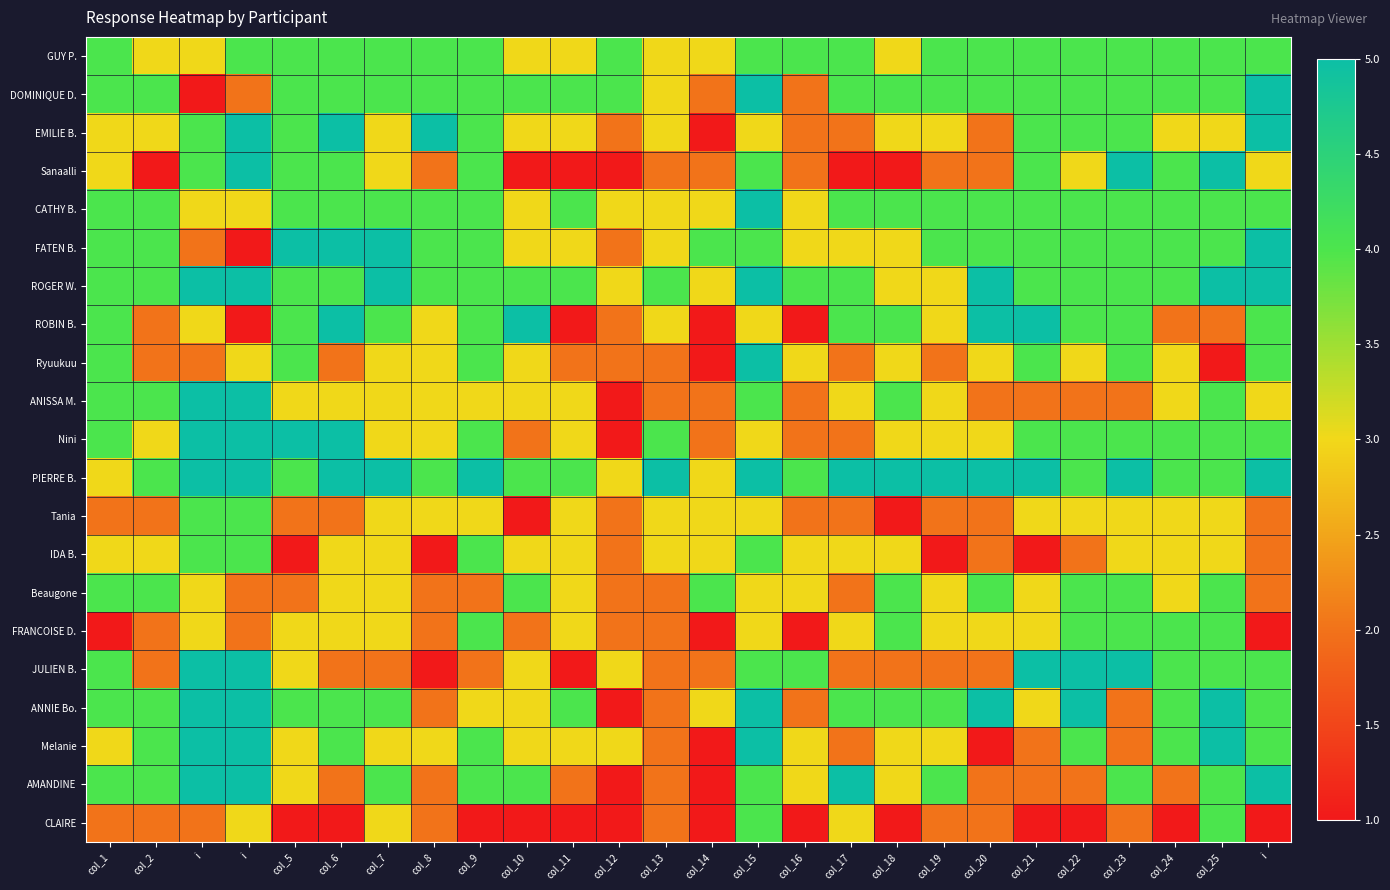

Reading right to left, what are all the values shown in this chart?

GUY P.: i=4	col_25=4	col_24=4	col_23=4	col_22=4	col_21=4	col_20=4	col_19=4	col_18=3	col_17=4	col_16=4	col_15=4	col_14=3	col_13=3	col_12=4	col_11=3	col_10=3	col_9=4	col_8=4	col_7=4	col_6=4	col_5=4	i=4	i=3	col_2=3	col_1=4
DOMINIQUE D.: i=5	col_25=4	col_24=4	col_23=4	col_22=4	col_21=4	col_20=4	col_19=4	col_18=4	col_17=4	col_16=2	col_15=5	col_14=2	col_13=3	col_12=4	col_11=4	col_10=4	col_9=4	col_8=4	col_7=4	col_6=4	col_5=4	i=2	i=1	col_2=4	col_1=4
EMILIE B.: i=5	col_25=3	col_24=3	col_23=4	col_22=4	col_21=4	col_20=2	col_19=3	col_18=3	col_17=2	col_16=2	col_15=3	col_14=1	col_13=3	col_12=2	col_11=3	col_10=3	col_9=4	col_8=5	col_7=3	col_6=5	col_5=4	i=5	i=4	col_2=3	col_1=3
Sanaalli: i=3	col_25=5	col_24=4	col_23=5	col_22=3	col_21=4	col_20=2	col_19=2	col_18=1	col_17=1	col_16=2	col_15=4	col_14=2	col_13=2	col_12=1	col_11=1	col_10=1	col_9=4	col_8=2	col_7=3	col_6=4	col_5=4	i=5	i=4	col_2=1	col_1=3
CATHY B.: i=4	col_25=4	col_24=4	col_23=4	col_22=4	col_21=4	col_20=4	col_19=4	col_18=4	col_17=4	col_16=3	col_15=5	col_14=3	col_13=3	col_12=3	col_11=4	col_10=3	col_9=4	col_8=4	col_7=4	col_6=4	col_5=4	i=3	i=3	col_2=4	col_1=4
FATEN B.: i=5	col_25=4	col_24=4	col_23=4	col_22=4	col_21=4	col_20=4	col_19=4	col_18=3	col_17=3	col_16=3	col_15=4	col_14=4	col_13=3	col_12=2	col_11=3	col_10=3	col_9=4	col_8=4	col_7=5	col_6=5	col_5=5	i=1	i=2	col_2=4	col_1=4
ROGER W.: i=5	col_25=5	col_24=4	col_23=4	col_22=4	col_21=4	col_20=5	col_19=3	col_18=3	col_17=4	col_16=4	col_15=5	col_14=3	col_13=4	col_12=3	col_11=4	col_10=4	col_9=4	col_8=4	col_7=5	col_6=4	col_5=4	i=5	i=5	col_2=4	col_1=4
ROBIN B.: i=4	col_25=2	col_24=2	col_23=4	col_22=4	col_21=5	col_20=5	col_19=3	col_18=4	col_17=4	col_16=1	col_15=3	col_14=1	col_13=3	col_12=2	col_11=1	col_10=5	col_9=4	col_8=3	col_7=4	col_6=5	col_5=4	i=1	i=3	col_2=2	col_1=4
Ryuukuu: i=4	col_25=1	col_24=3	col_23=4	col_22=3	col_21=4	col_20=3	col_19=2	col_18=3	col_17=2	col_16=3	col_15=5	col_14=1	col_13=2	col_12=2	col_11=2	col_10=3	col_9=4	col_8=3	col_7=3	col_6=2	col_5=4	i=3	i=2	col_2=2	col_1=4
ANISSA M.: i=3	col_25=4	col_24=3	col_23=2	col_22=2	col_21=2	col_20=2	col_19=3	col_18=4	col_17=3	col_16=2	col_15=4	col_14=2	col_13=2	col_12=1	col_11=3	col_10=3	col_9=3	col_8=3	col_7=3	col_6=3	col_5=3	i=5	i=5	col_2=4	col_1=4
Nini: i=4	col_25=4	col_24=4	col_23=4	col_22=4	col_21=4	col_20=3	col_19=3	col_18=3	col_17=2	col_16=2	col_15=3	col_14=2	col_13=4	col_12=1	col_11=3	col_10=2	col_9=4	col_8=3	col_7=3	col_6=5	col_5=5	i=5	i=5	col_2=3	col_1=4
PIERRE B.: i=5	col_25=4	col_24=4	col_23=5	col_22=4	col_21=5	col_20=5	col_19=5	col_18=5	col_17=5	col_16=4	col_15=5	col_14=3	col_13=5	col_12=3	col_11=4	col_10=4	col_9=5	col_8=4	col_7=5	col_6=5	col_5=4	i=5	i=5	col_2=4	col_1=3
Tania: i=2	col_25=3	col_24=3	col_23=3	col_22=3	col_21=3	col_20=2	col_19=2	col_18=1	col_17=2	col_16=2	col_15=3	col_14=3	col_13=3	col_12=2	col_11=3	col_10=1	col_9=3	col_8=3	col_7=3	col_6=2	col_5=2	i=4	i=4	col_2=2	col_1=2
IDA B.: i=2	col_25=3	col_24=3	col_23=3	col_22=2	col_21=1	col_20=2	col_19=1	col_18=3	col_17=3	col_16=3	col_15=4	col_14=3	col_13=3	col_12=2	col_11=3	col_10=3	col_9=4	col_8=1	col_7=3	col_6=3	col_5=1	i=4	i=4	col_2=3	col_1=3
Beaugone: i=2	col_25=4	col_24=3	col_23=4	col_22=4	col_21=3	col_20=4	col_19=3	col_18=4	col_17=2	col_16=3	col_15=3	col_14=4	col_13=2	col_12=2	col_11=3	col_10=4	col_9=2	col_8=2	col_7=3	col_6=3	col_5=2	i=2	i=3	col_2=4	col_1=4
FRANCOISE D.: i=1	col_25=4	col_24=4	col_23=4	col_22=4	col_21=3	col_20=3	col_19=3	col_18=4	col_17=3	col_16=1	col_15=3	col_14=1	col_13=2	col_12=2	col_11=3	col_10=2	col_9=4	col_8=2	col_7=3	col_6=3	col_5=3	i=2	i=3	col_2=2	col_1=1
JULIEN B.: i=4	col_25=4	col_24=4	col_23=5	col_22=5	col_21=5	col_20=2	col_19=2	col_18=2	col_17=2	col_16=4	col_15=4	col_14=2	col_13=2	col_12=3	col_11=1	col_10=3	col_9=2	col_8=1	col_7=2	col_6=2	col_5=3	i=5	i=5	col_2=2	col_1=4
ANNIE Bo.: i=4	col_25=5	col_24=4	col_23=2	col_22=5	col_21=3	col_20=5	col_19=4	col_18=4	col_17=4	col_16=2	col_15=5	col_14=3	col_13=2	col_12=1	col_11=4	col_10=3	col_9=3	col_8=2	col_7=4	col_6=4	col_5=4	i=5	i=5	col_2=4	col_1=4
Melanie: i=4	col_25=5	col_24=4	col_23=2	col_22=4	col_21=2	col_20=1	col_19=3	col_18=3	col_17=2	col_16=3	col_15=5	col_14=1	col_13=2	col_12=3	col_11=3	col_10=3	col_9=4	col_8=3	col_7=3	col_6=4	col_5=3	i=5	i=5	col_2=4	col_1=3
AMANDINE: i=5	col_25=4	col_24=2	col_23=4	col_22=2	col_21=2	col_20=2	col_19=4	col_18=3	col_17=5	col_16=3	col_15=4	col_14=1	col_13=2	col_12=1	col_11=2	col_10=4	col_9=4	col_8=2	col_7=4	col_6=2	col_5=3	i=5	i=5	col_2=4	col_1=4
CLAIRE: i=1	col_25=4	col_24=1	col_23=2	col_22=1	col_21=1	col_20=2	col_19=2	col_18=1	col_17=3	col_16=1	col_15=4	col_14=1	col_13=2	col_12=1	col_11=1	col_10=1	col_9=1	col_8=2	col_7=3	col_6=1	col_5=1	i=3	i=2	col_2=2	col_1=2